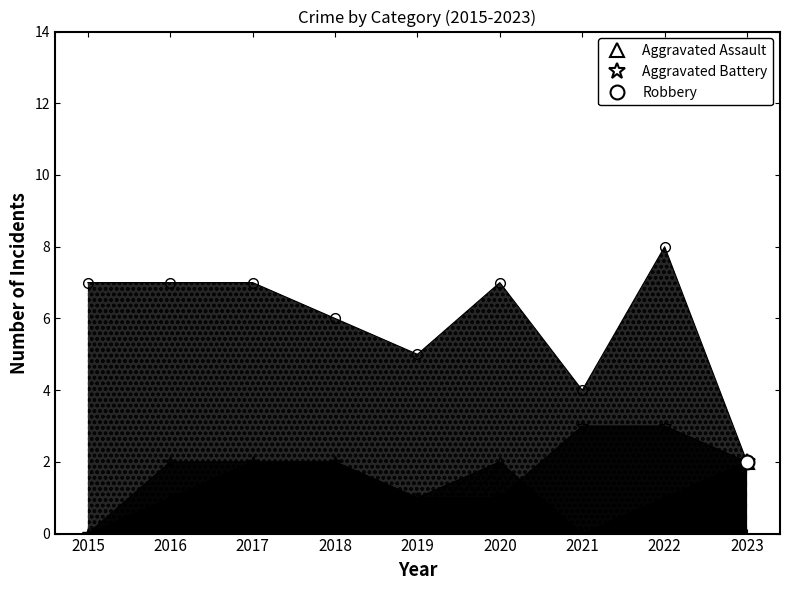

Which series changed the most between 2018 and 2023?

Robbery